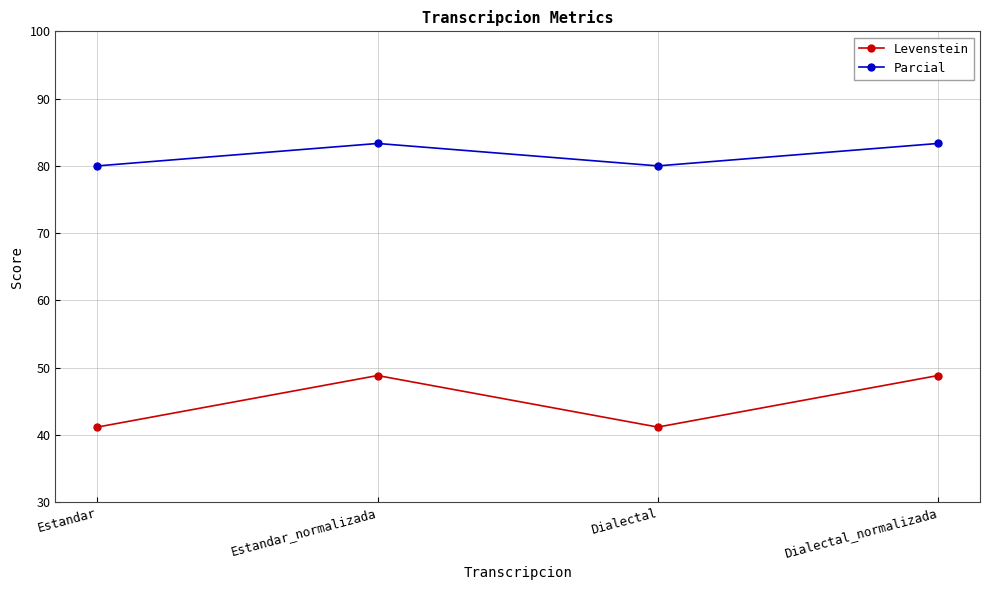

True or false: Parcial and Levenstein intersect in this chart.

False